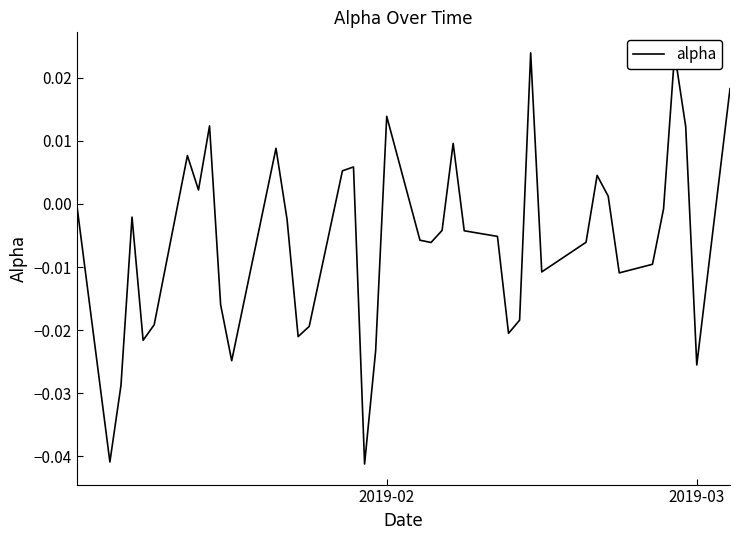

True or false: there are more than 1 points higher than both neighbors.

True